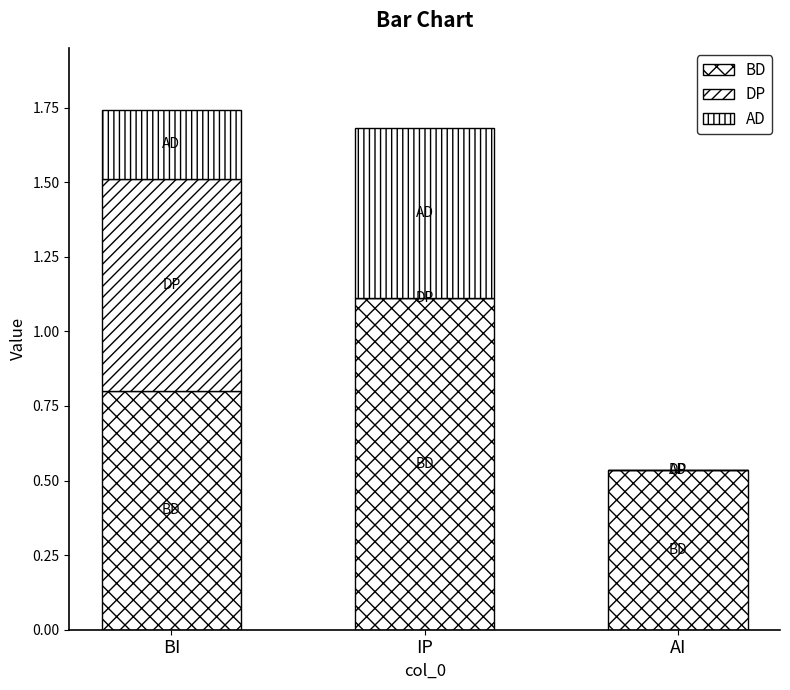

At which label is DP closest to 0?

IP